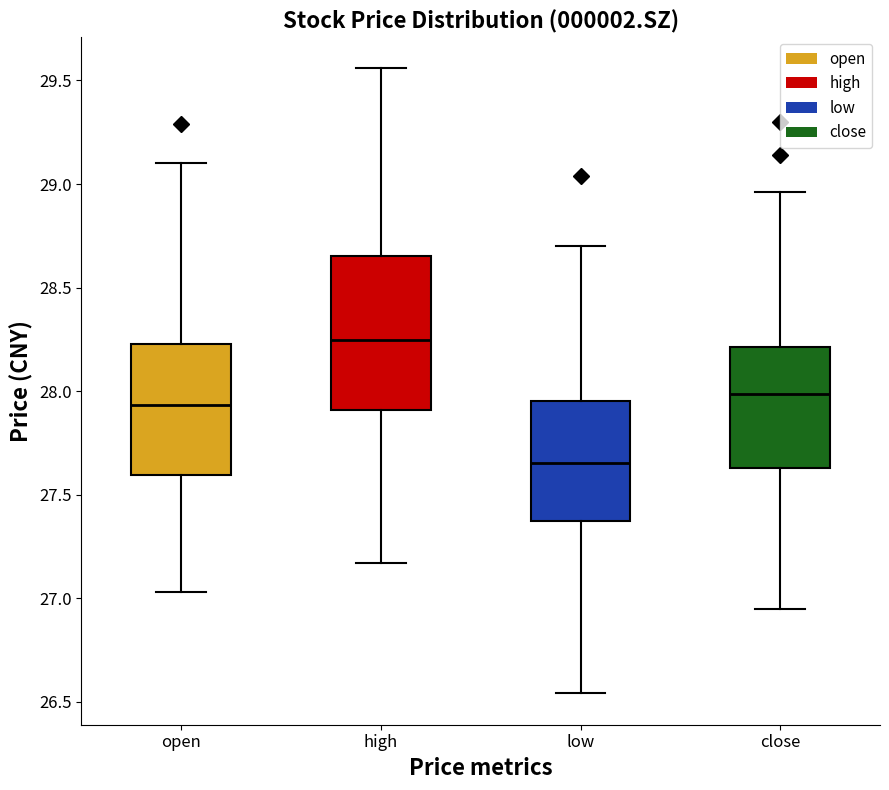

Which box has the lowest median line?

low